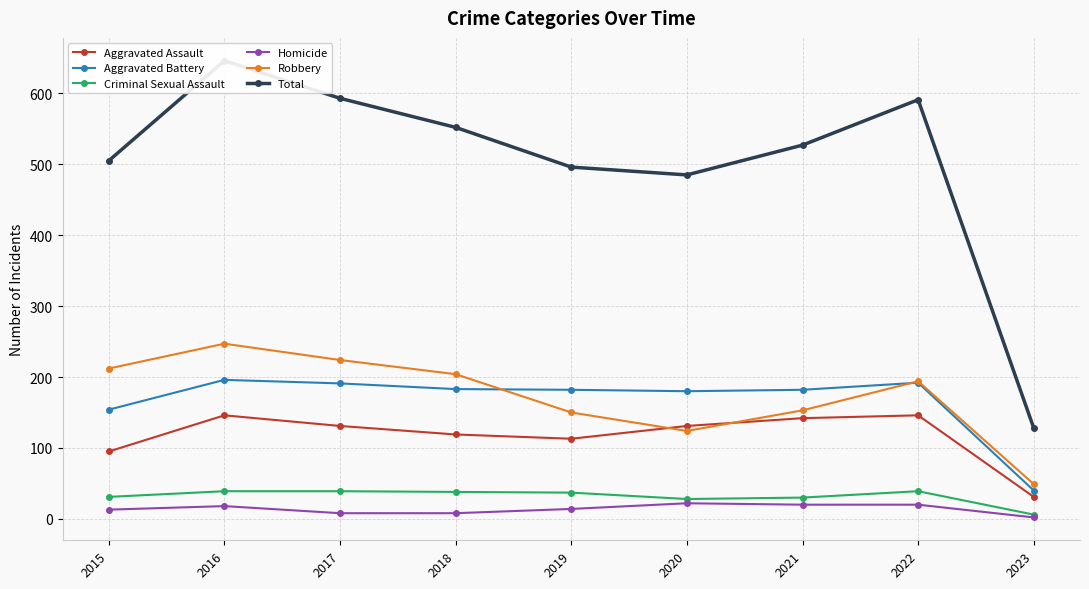

What is the smallest value displayed?

2